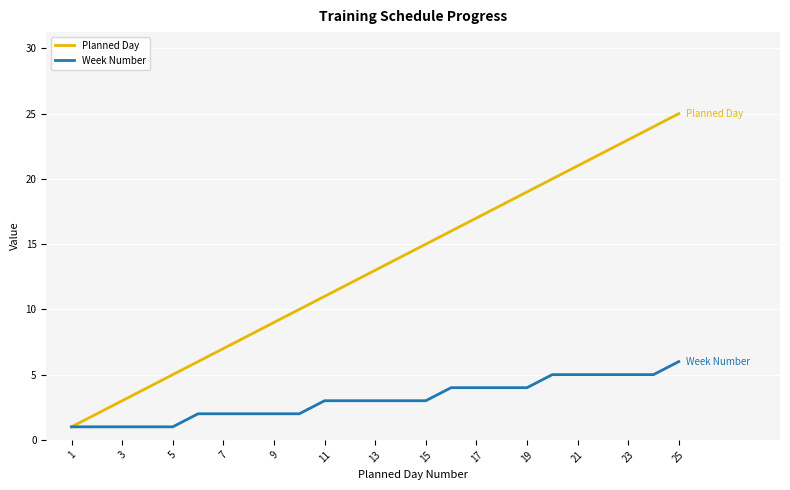

Which series has the largest range (max minus min)?

Planned Day